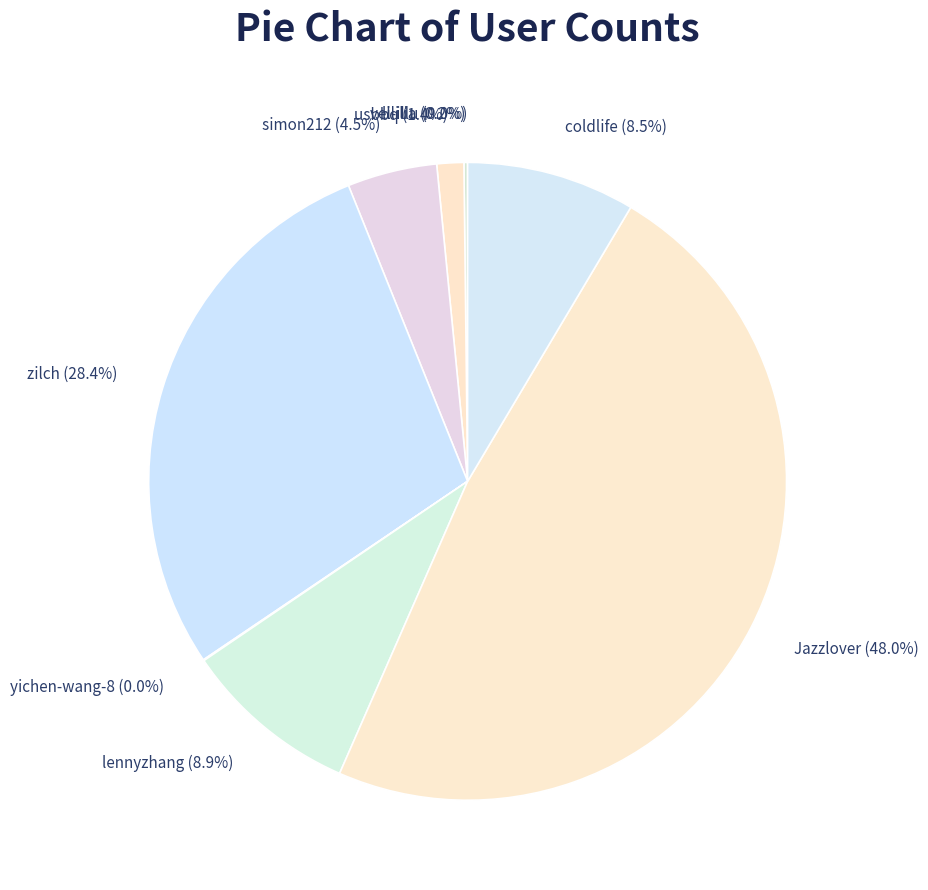

What percentage do zilch (28.4%) and lennyzhang (8.9%) together represent?

37.3%